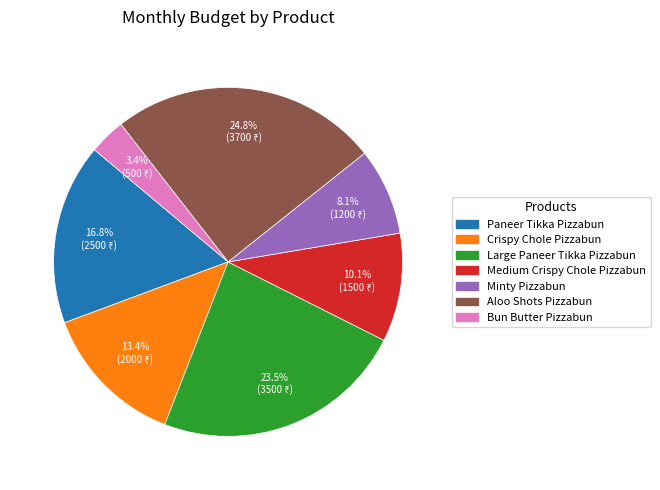

Count the number of slices in the pie.

7